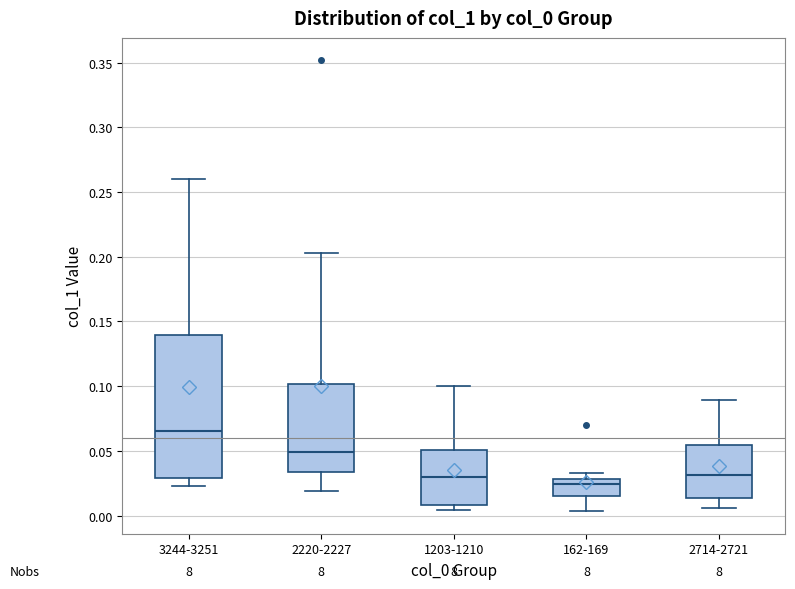

Where is the upper edge of the box for 1203-1210 on the y-axis? The values are not printed on the chart, so give them approximately, as read against the axis.

0.050